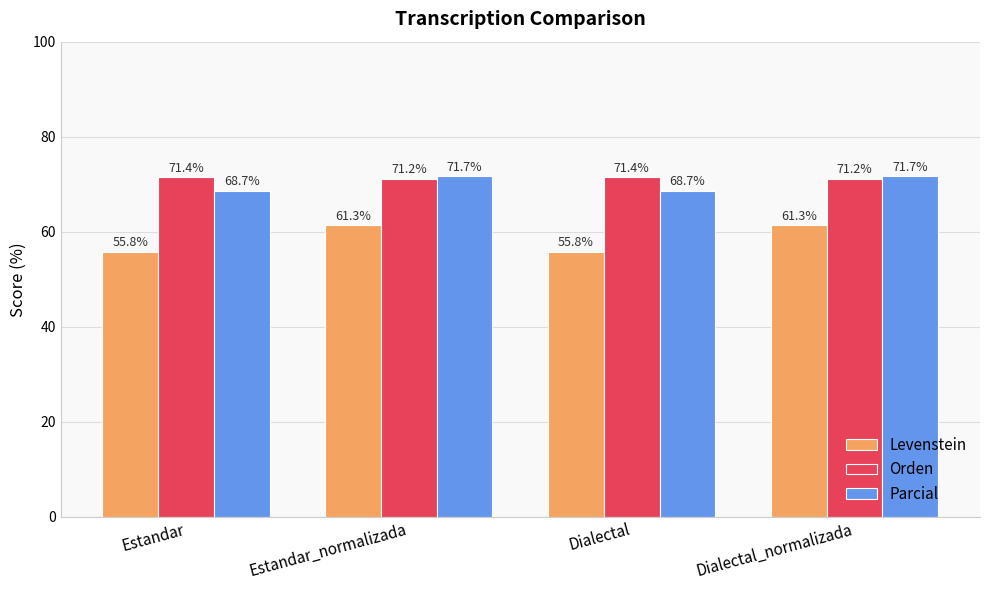

What position from the right is Dialectal_normalizada?

1